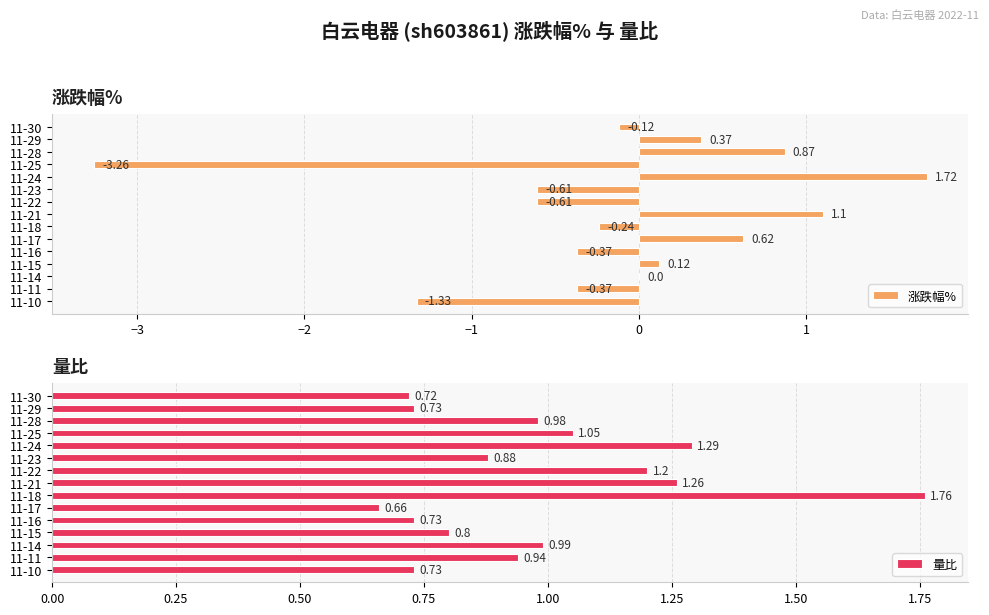

What is the value of the 涨跌幅% bar at the 5th from the left?

1.7